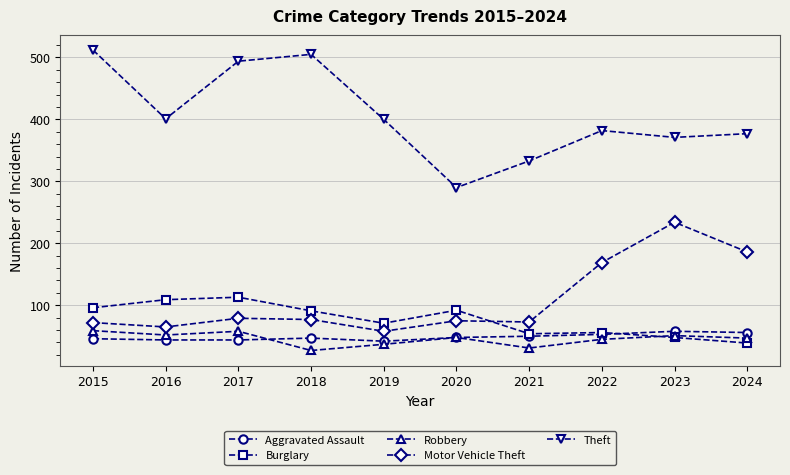

What is the lowest value of the Aggravated Assault series?

42